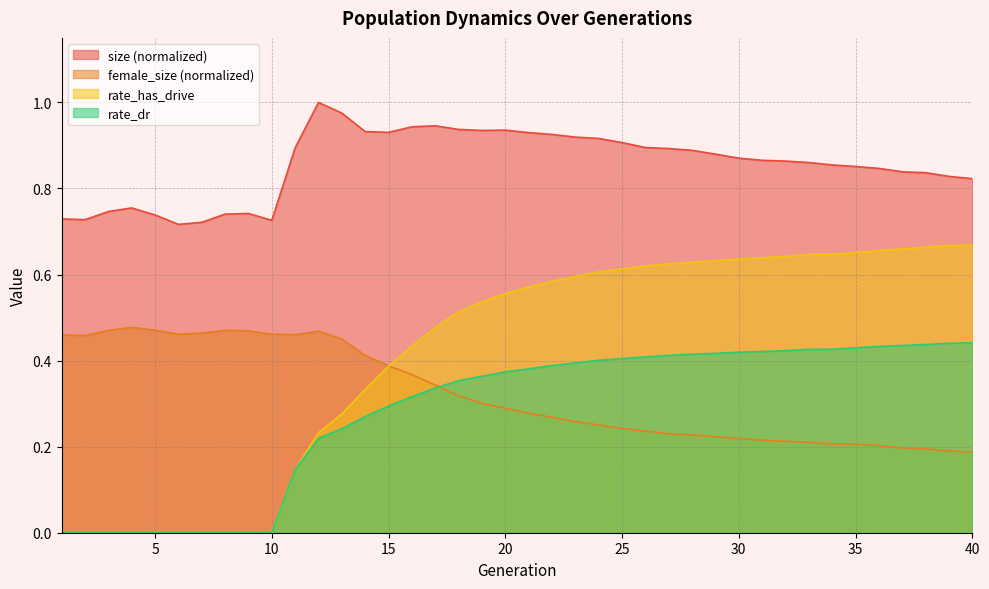

Which category has the highest value in the rate_dr series?

40